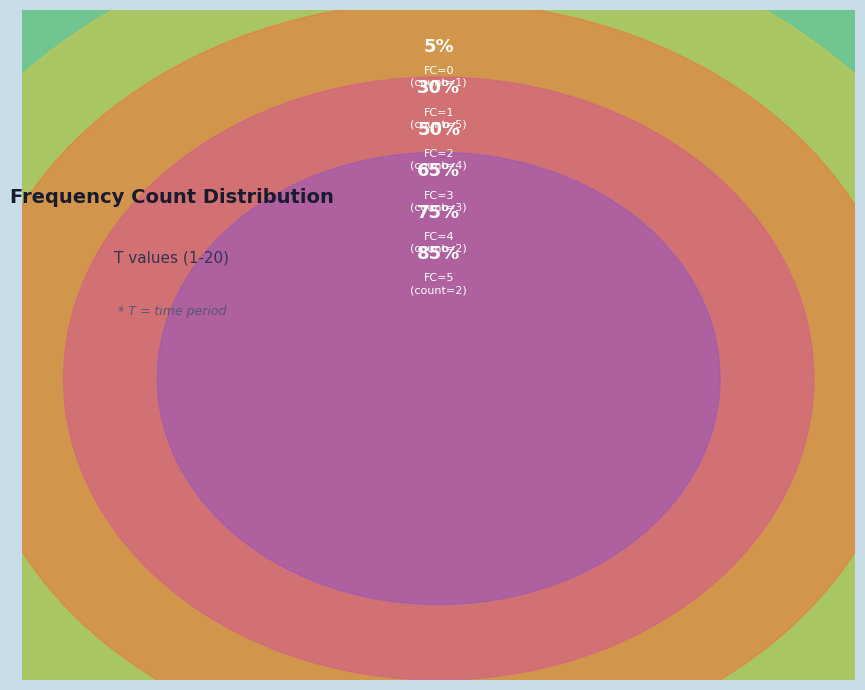

To the nearest percent, what portion does 6 represent?

5%